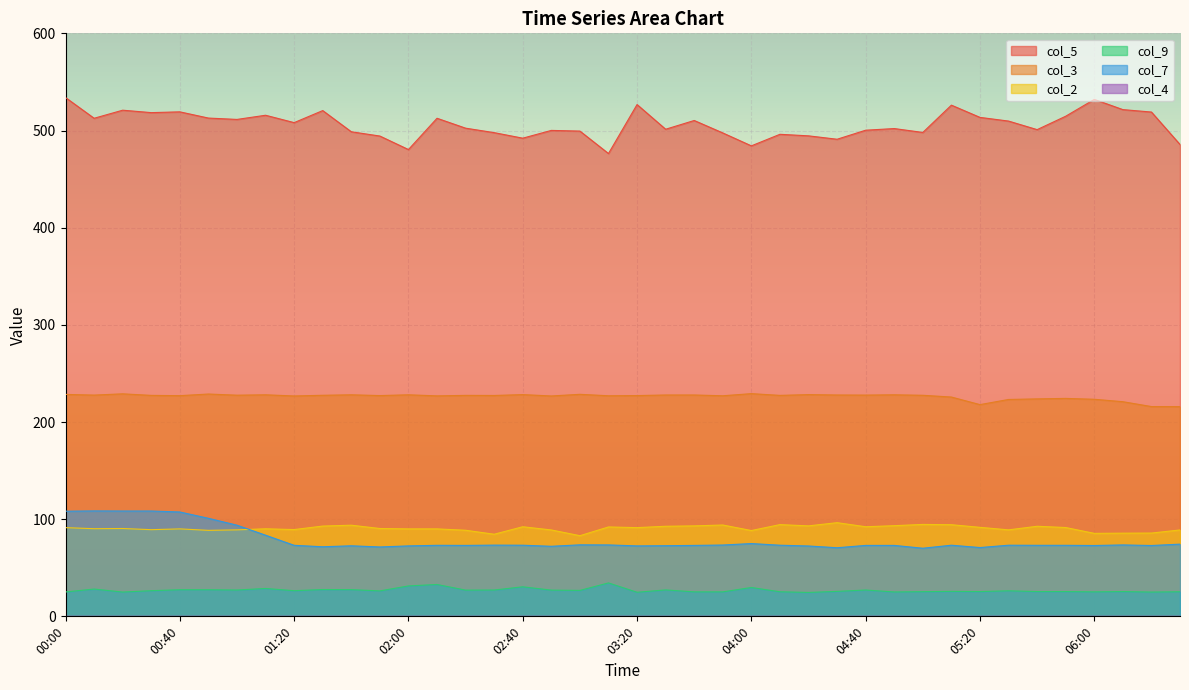

The col_7 series shows 73.1 at 02:10. True or false?

True